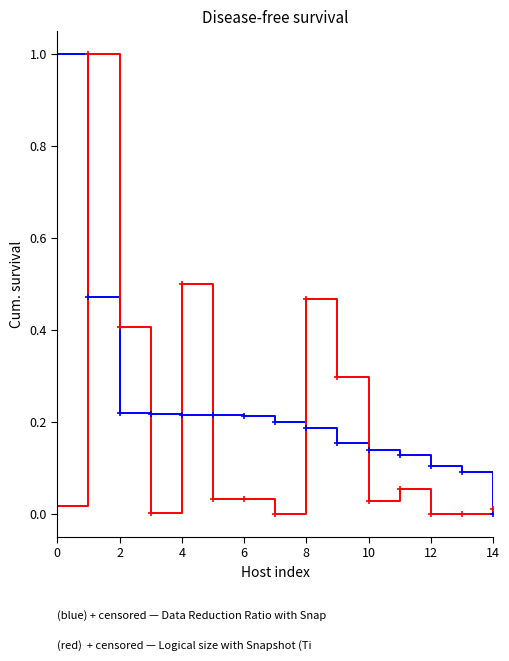

What is the greatest value displayed?

1.0